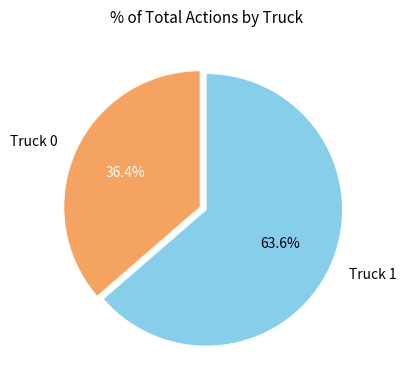

What is the ratio of the value at Truck 0 to the value at Truck 1?

0.6